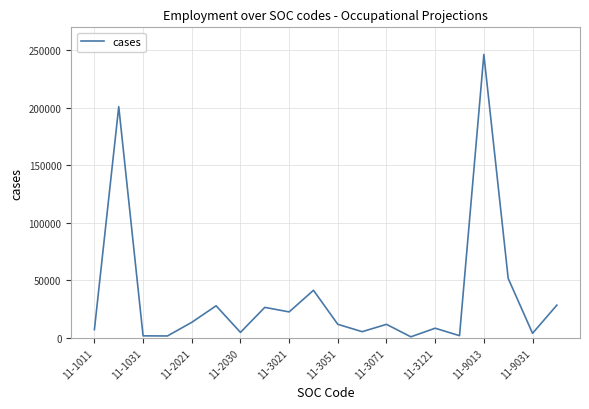

What is the maximum value shown in the chart?

246403